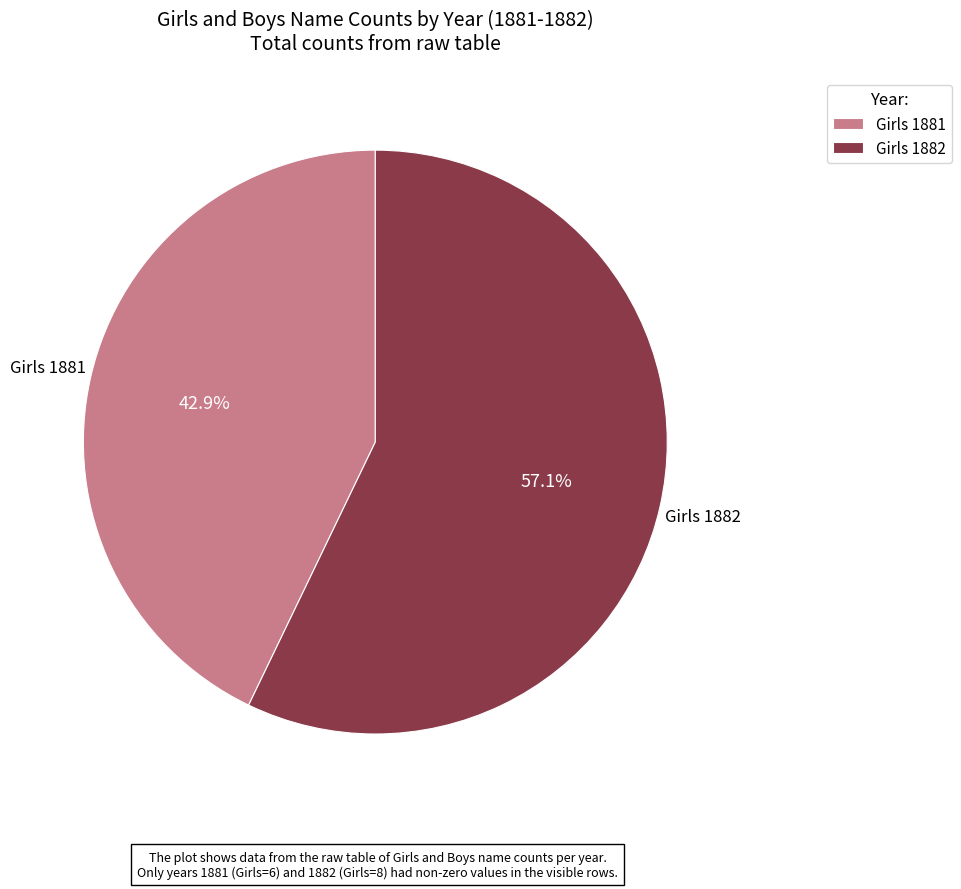

Which has a higher value, Girls 1881 or Girls 1882?

Girls 1882